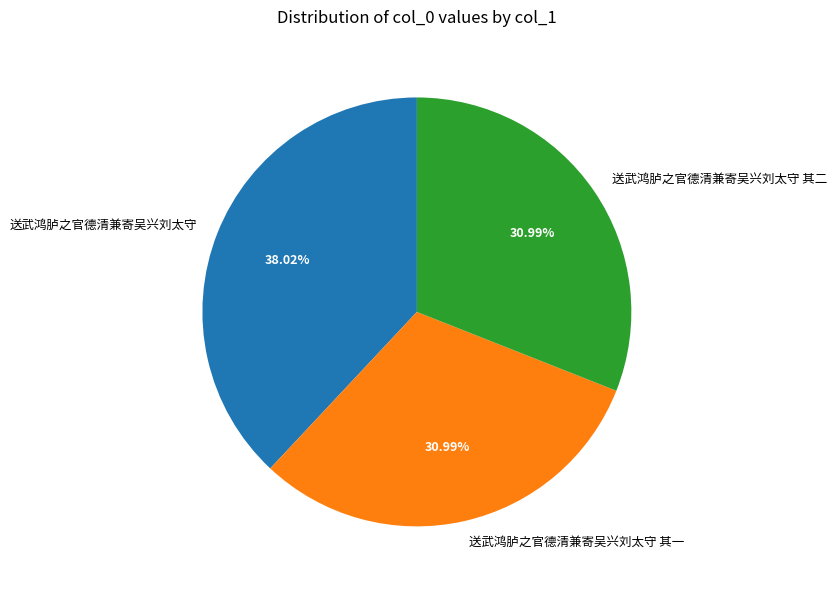

To the nearest percent, what is the average slice percentage?

33%